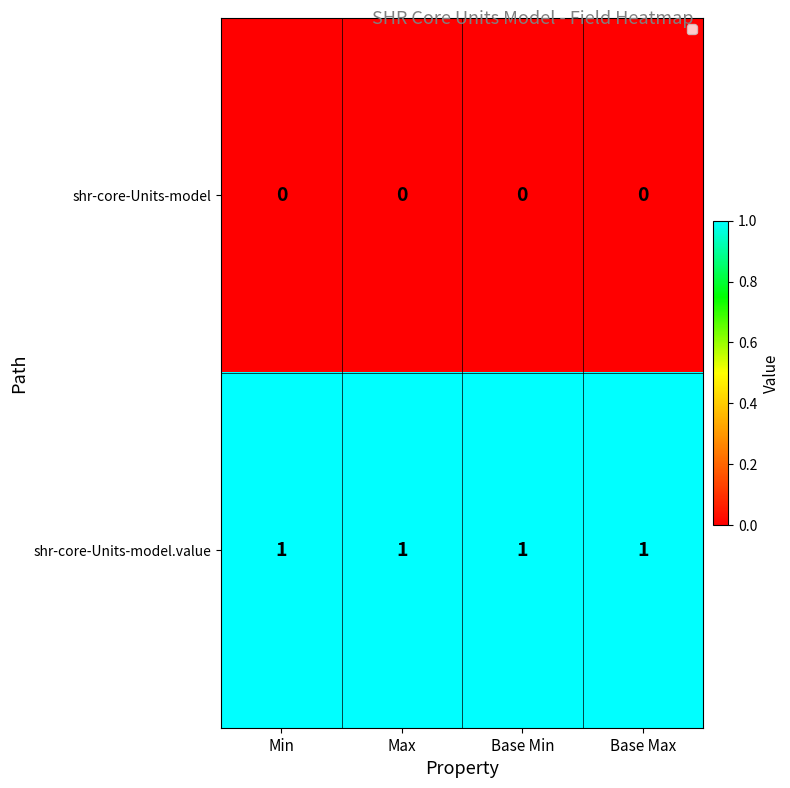

What is the sum of all shr-core-Units-model.value values?

4